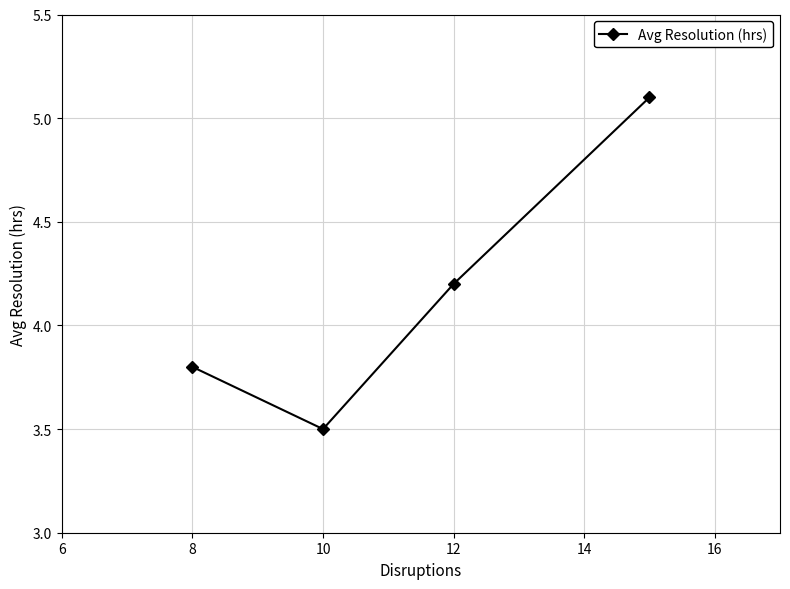

What is the value of the 2nd point from the left?

3.5